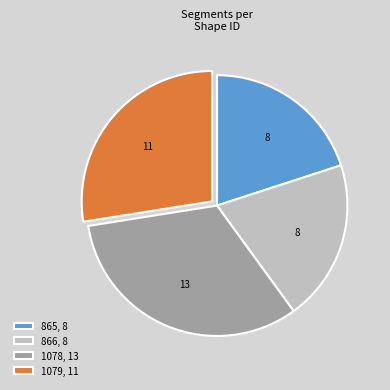

Is there any slice that represents more than half of the pie?

No